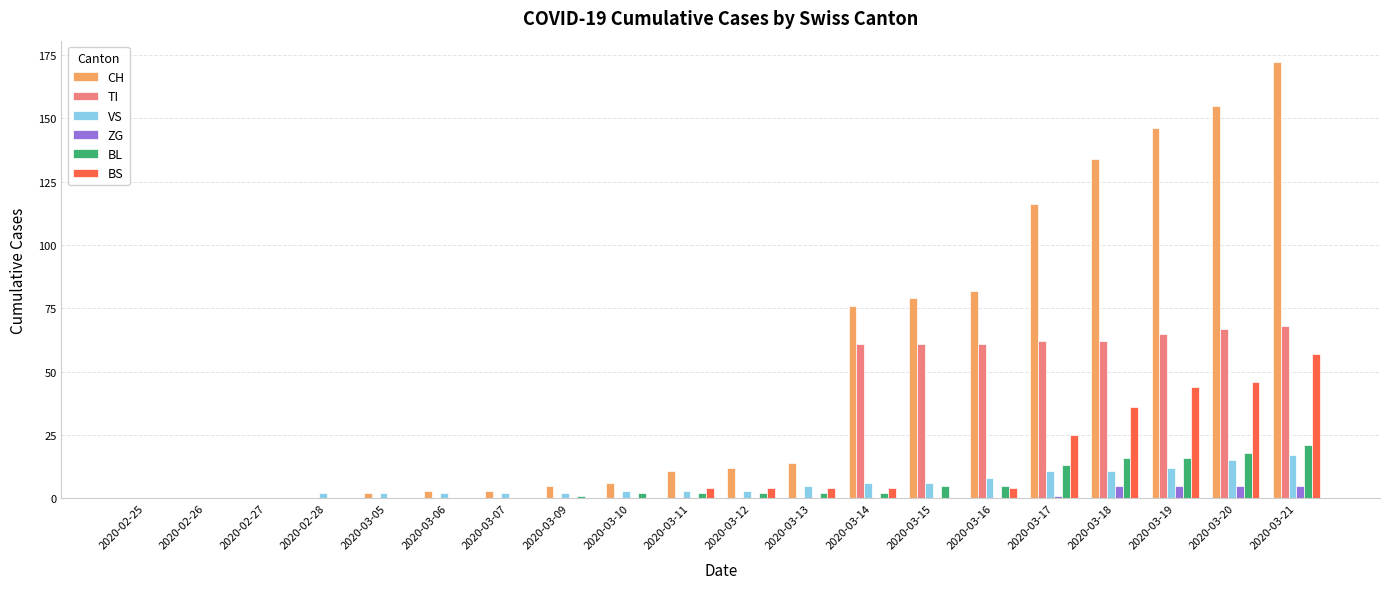

Is it true that ZG equals 0 at 2020-03-07?

True